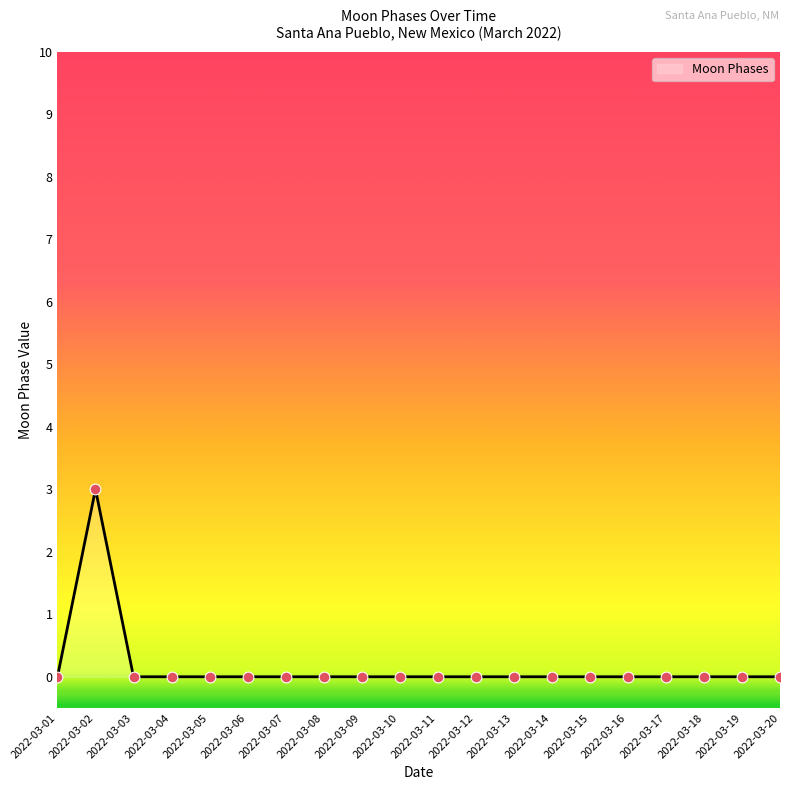

Which label corresponds to the largest value in the chart?

2022-03-02